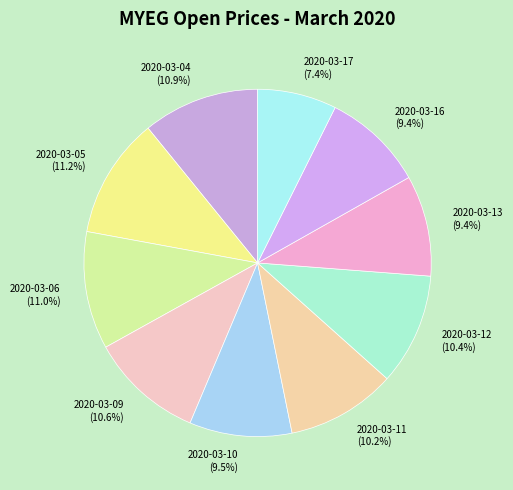

Count the number of slices in the pie.

10